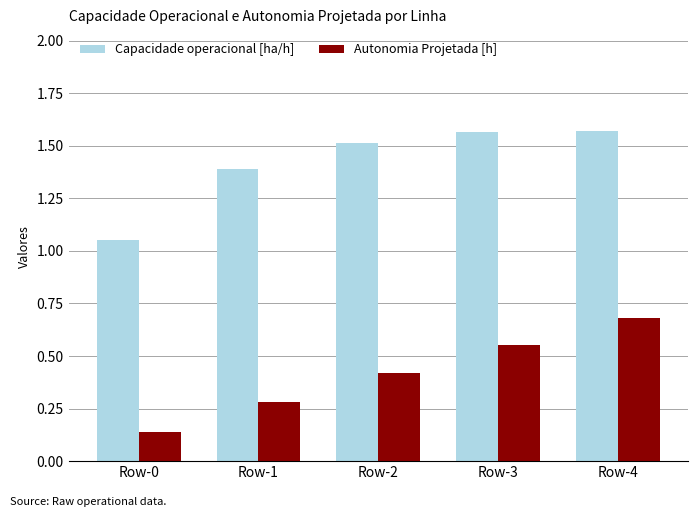

What is the spread (max minus min) of values at Row-0?

0.9